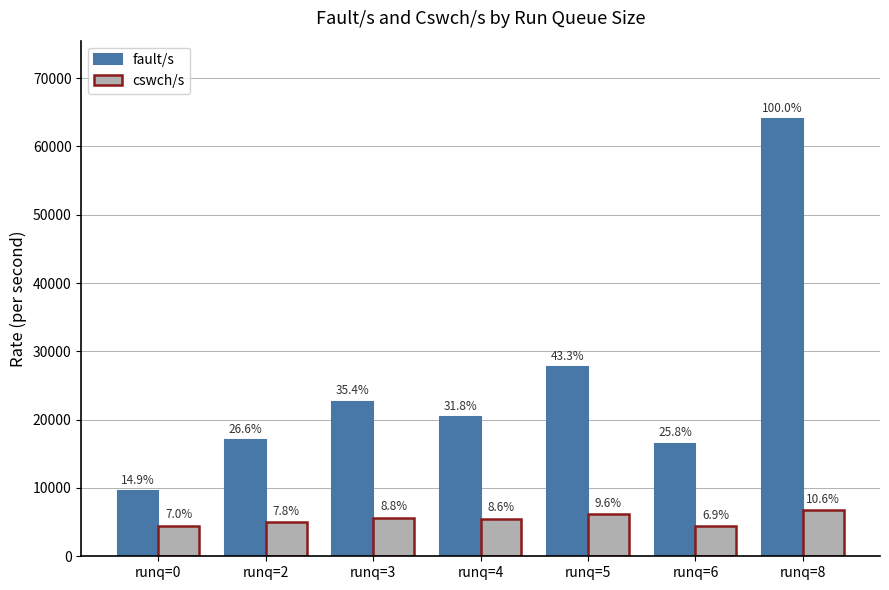

What are all the series names shown in the legend?

fault/s, cswch/s